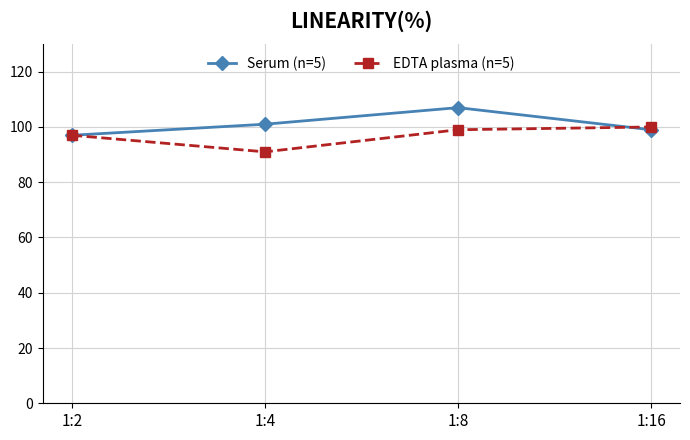

What is the average value of the Serum (n=5) series?

101